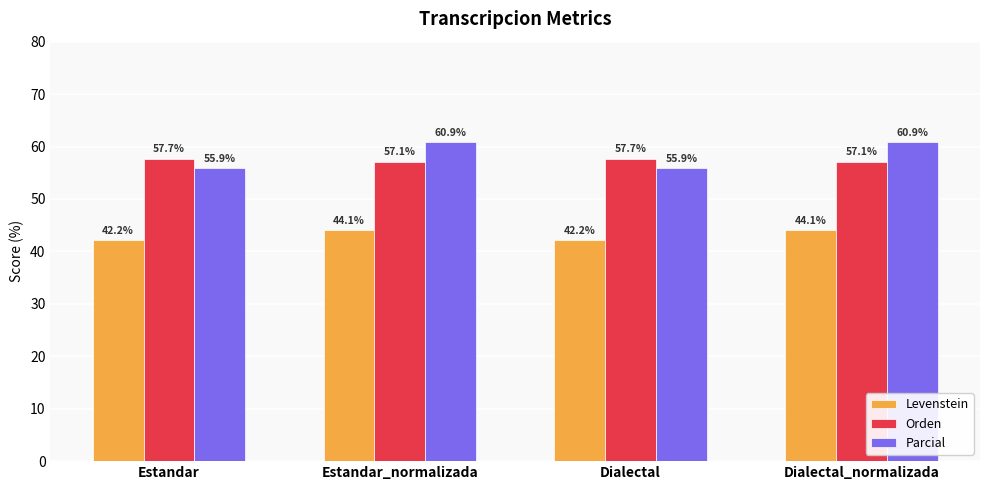

Reading left to right, transcribe all the data shown in this chart.

Levenstein: Estandar=42.2	Estandar_normalizada=44.1	Dialectal=42.2	Dialectal_normalizada=44.1
Orden: Estandar=57.7	Estandar_normalizada=57.1	Dialectal=57.7	Dialectal_normalizada=57.1
Parcial: Estandar=55.9	Estandar_normalizada=60.9	Dialectal=55.9	Dialectal_normalizada=60.9